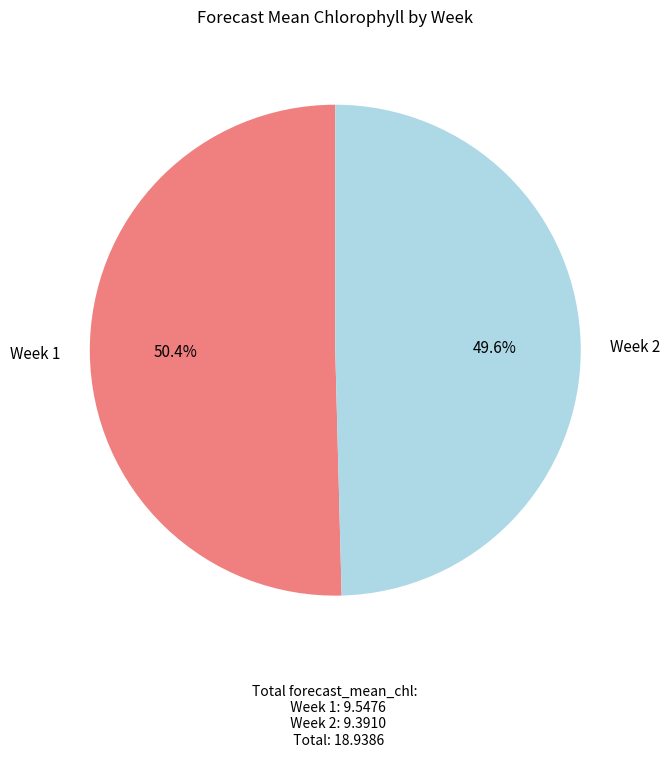

Approximately how many times larger is the value at Week 1 compared to Week 2?

1.0